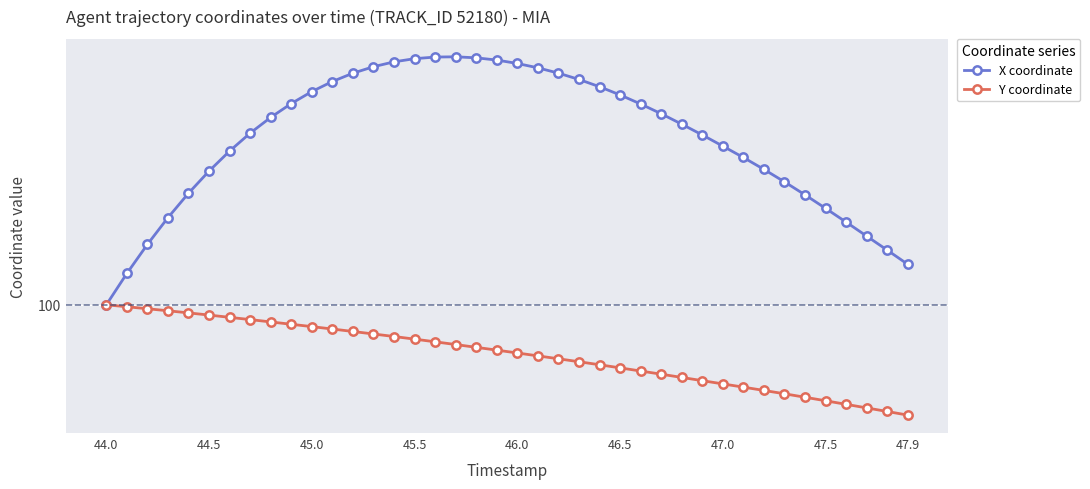

Does the chart have visible grid lines?

Yes